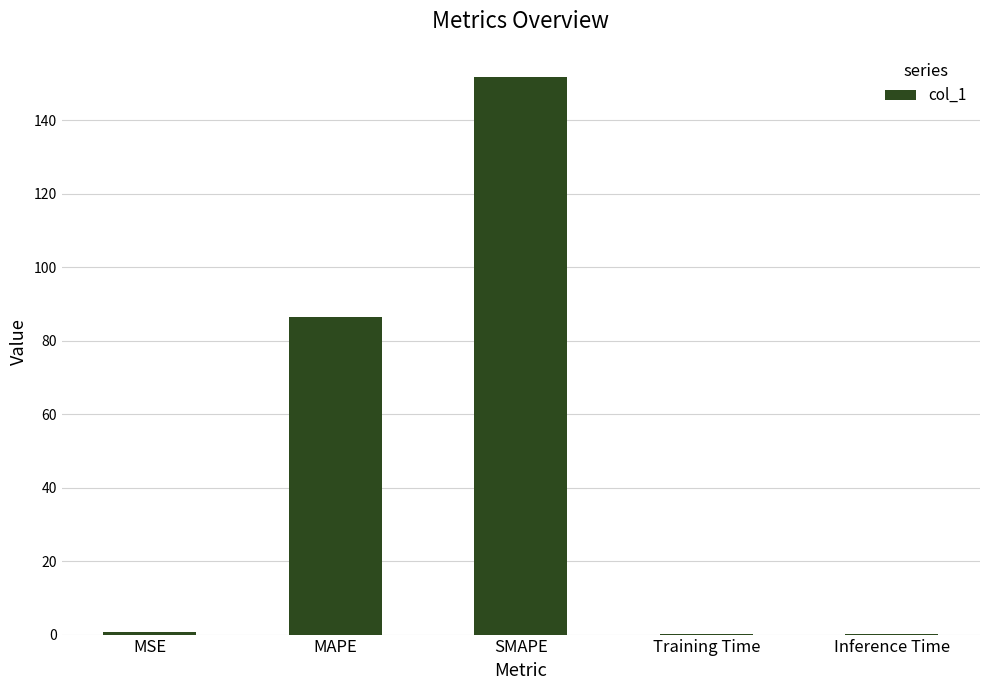

What is the greatest value displayed?

151.8